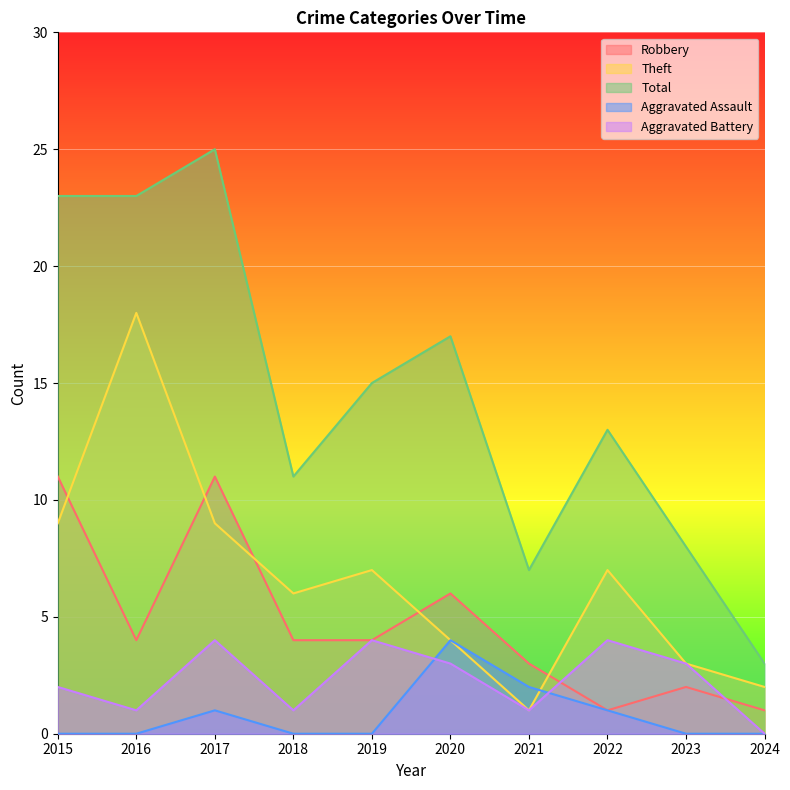

What is the total value across all series at 2017?

50